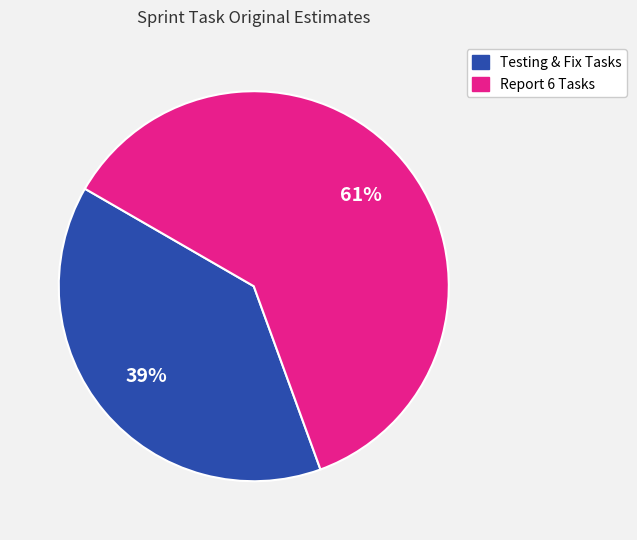

Is there a majority slice in this chart?

Yes